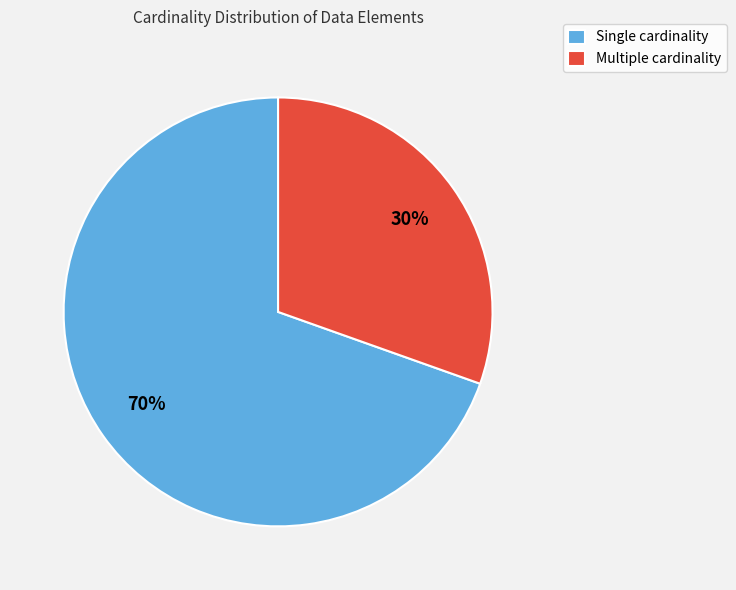

Approximately how many times larger is the value at Single cardinality compared to Multiple cardinality?

2.3